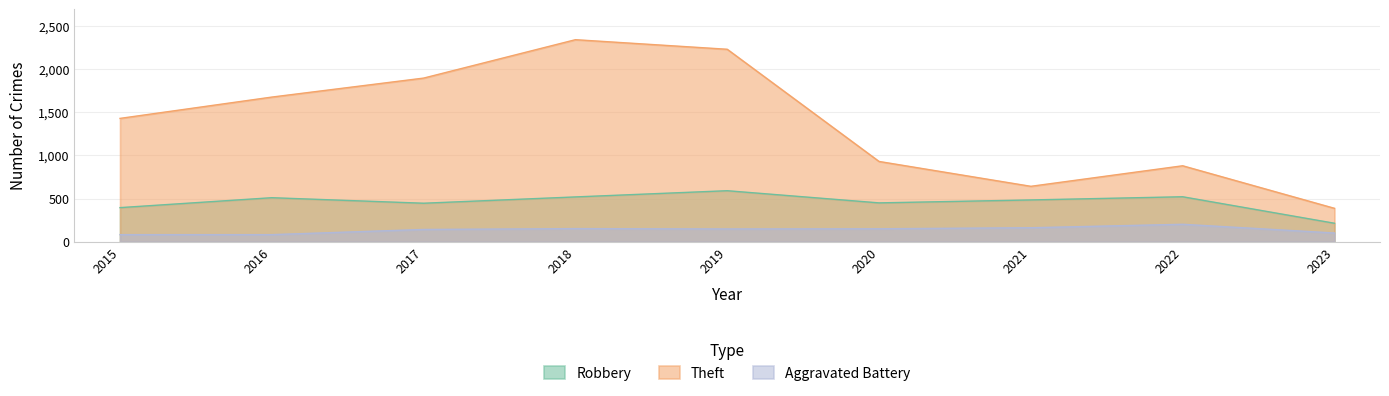

What is the difference between the maximum and minimum values in the Robbery series?

377